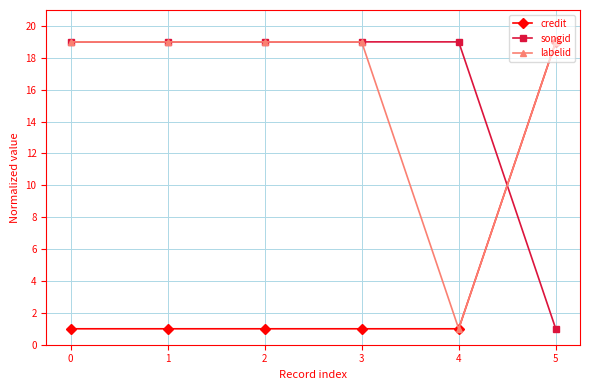

What is the minimum value shown in the chart?

1